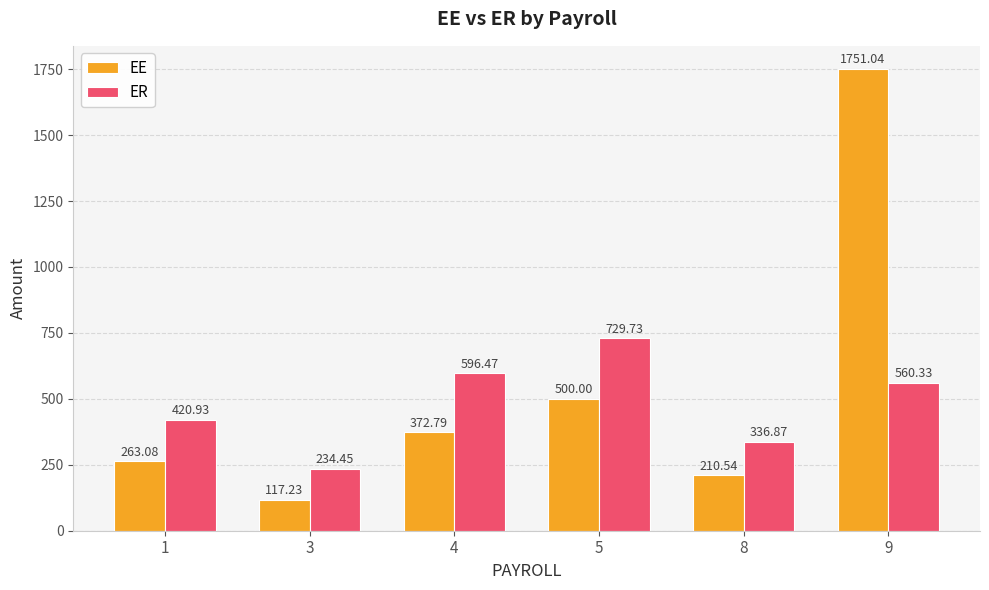

Is the value of EE at 3 greater than the value of ER at 3?

No